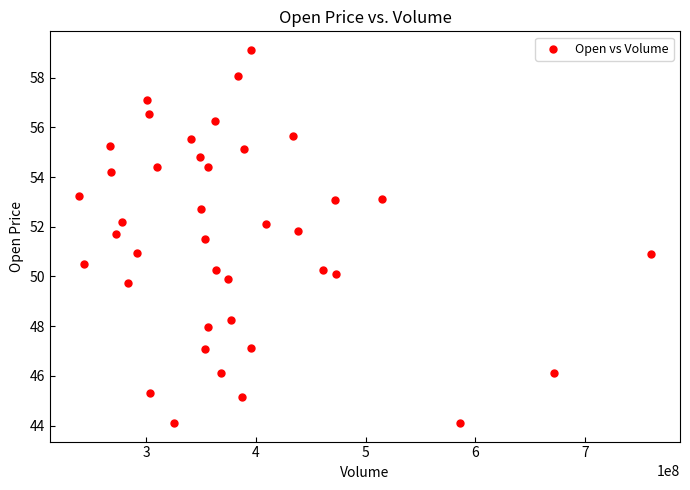

What is the range of Y values (max minus min)?

15.0